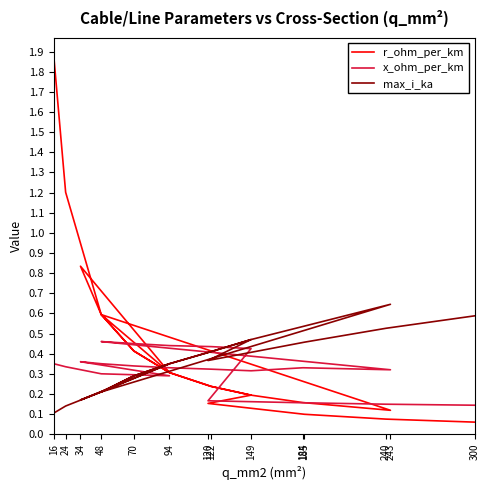

What value does the max_i_ka series have at 243?

0.6